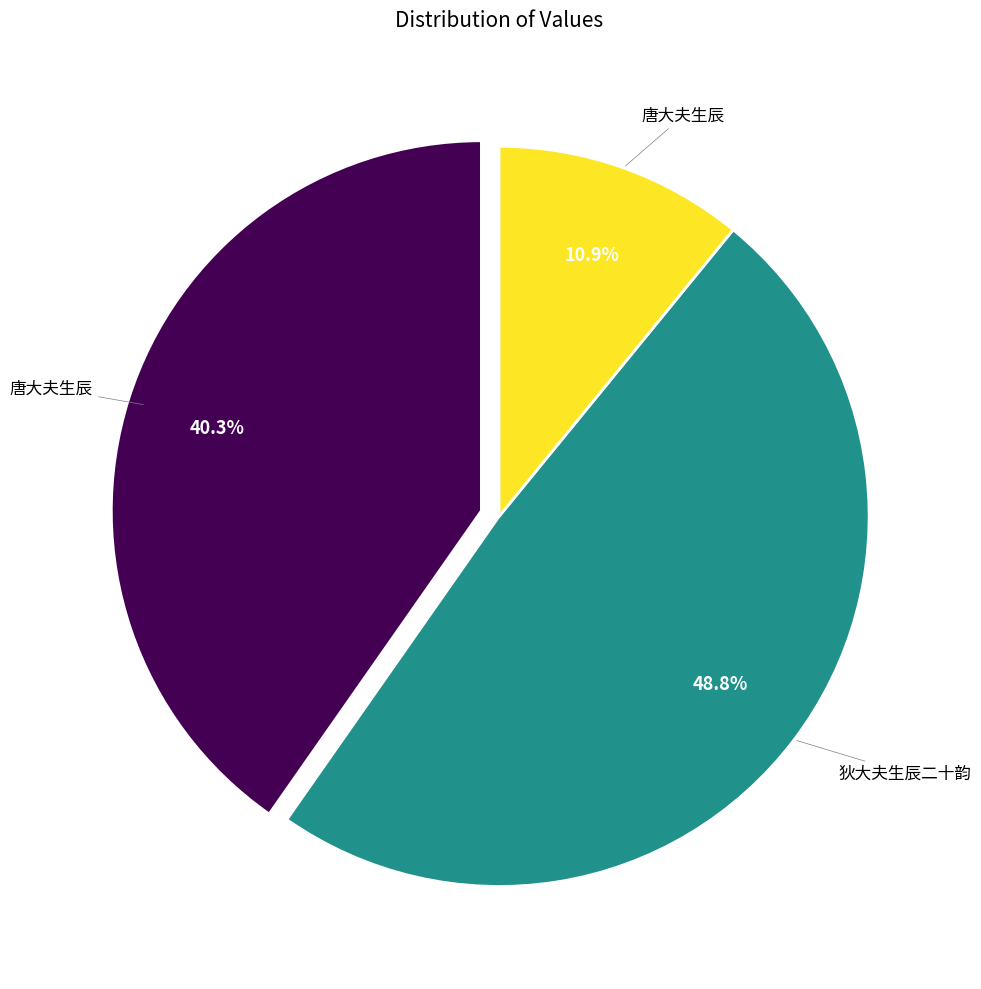

Is there any slice that represents more than half of the pie?

No